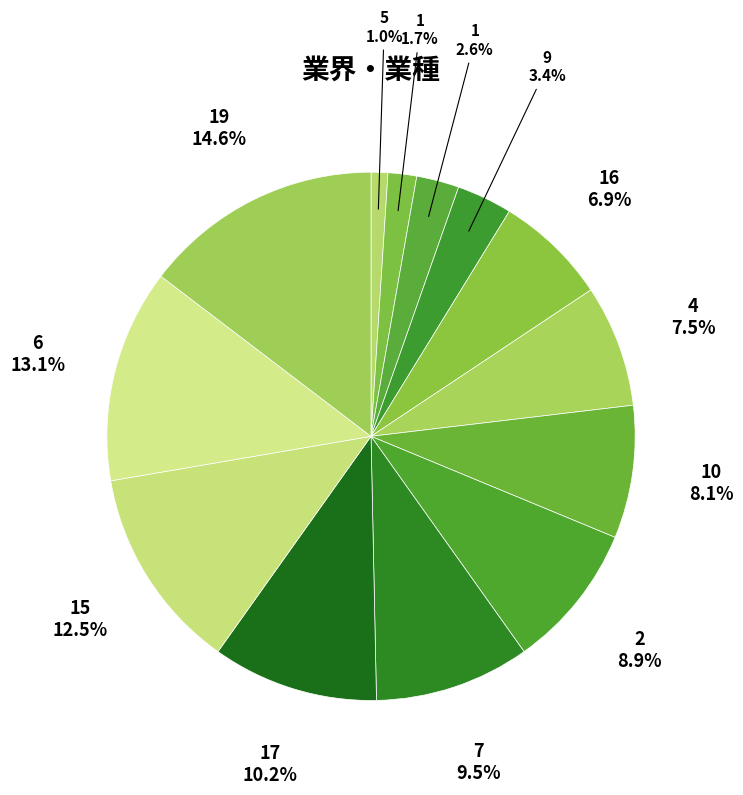

How many segments does this pie chart have?

13